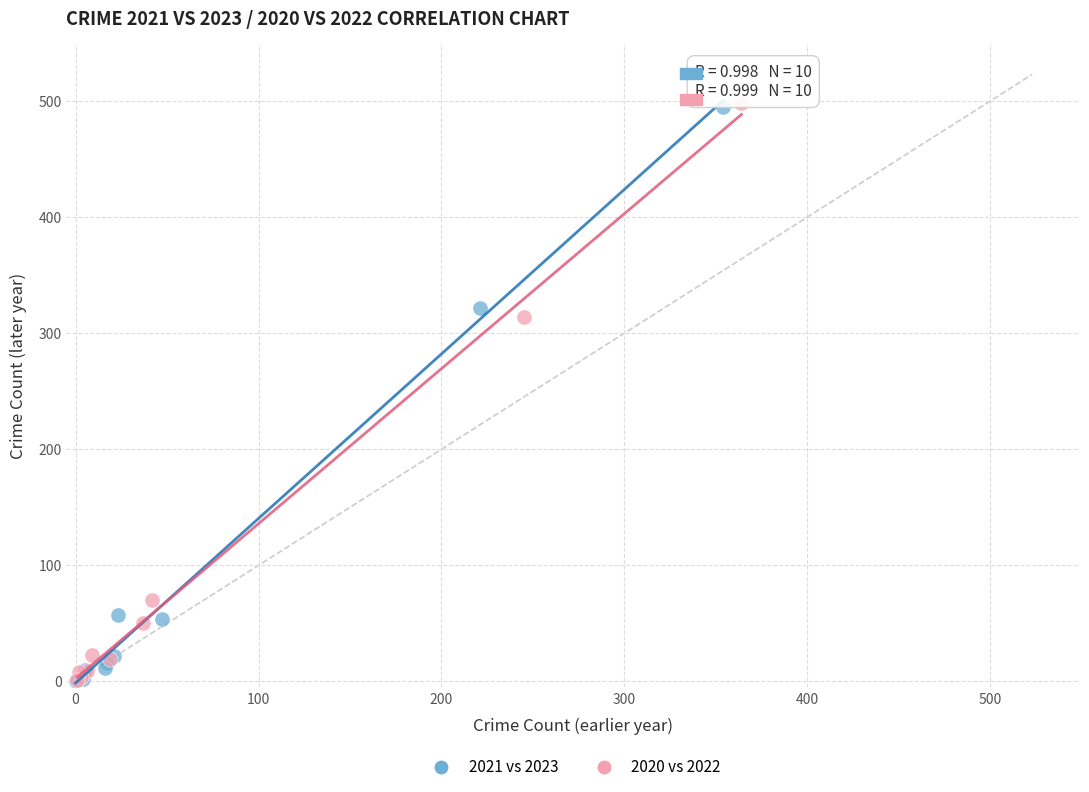

Which series has the largest Y range (max minus min)?

2020 vs 2022